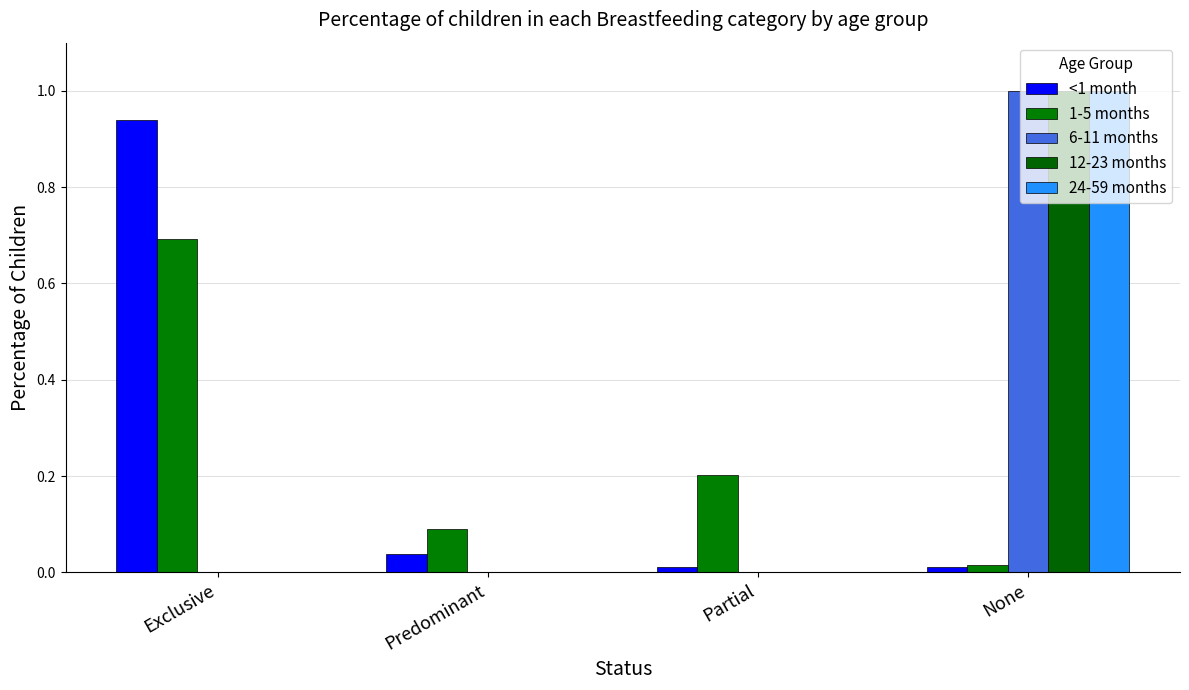

Is the value of 12-23 months at Predominant greater than the value of 1-5 months at Predominant?

No